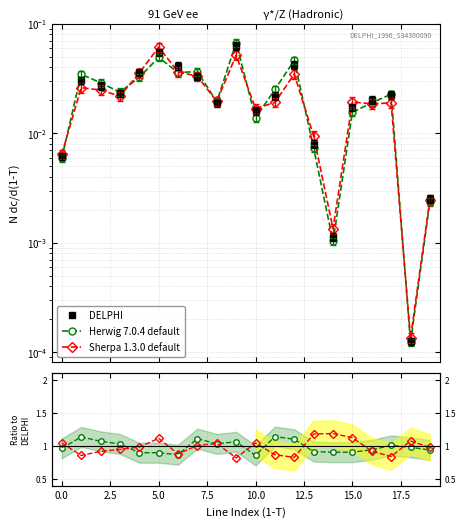

The value of Sherpa 1.3.0 default at 16 is 0.6. True or false?

False